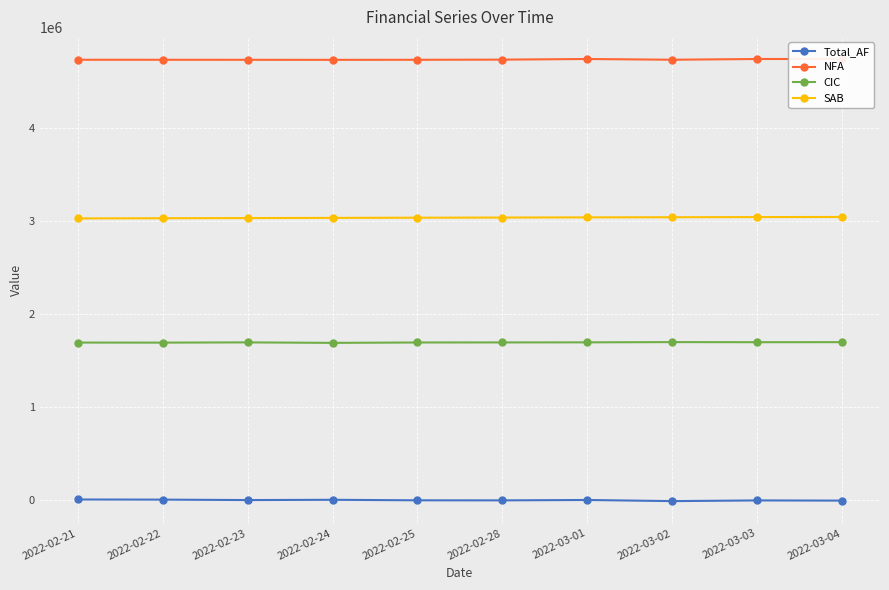

Reading left to right, list all the values displayed in this chart.

Total_AF: 9304.6	7887.3	3129.9	6000.8	529.9	-180.7	4079.4	-8157.8	-714.6	-2593.4
NFA: 4737308.3	4737108.5	4736810.6	4736427.0	4737002.2	4738680.9	4745512.0	4737587.0	4745512.0	4745512.0
CIC: 1696599.8	1695897.5	1698443.3	1693290.6	1697468.7	1698038.7	1698859.6	1701510.7	1700437.5	1700880.0
SAB: 3031404.0	3033323.7	3035237.4	3037135.6	3039003.7	3040822.9	3042573.0	3044234.1	3045789.1	3047225.5